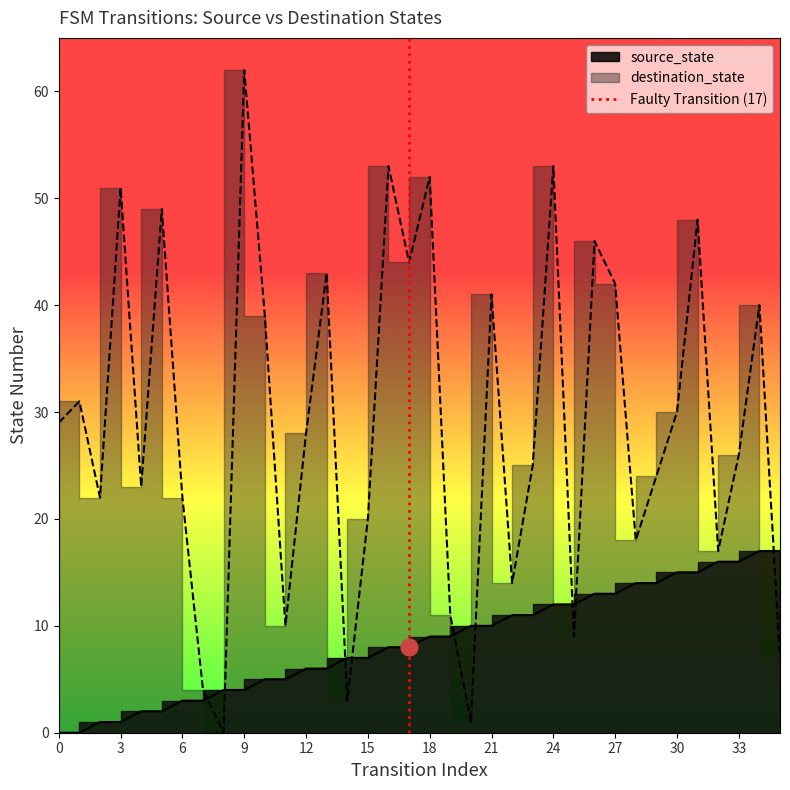

Between 19 and 21, which series saw the biggest shift?

destination_state